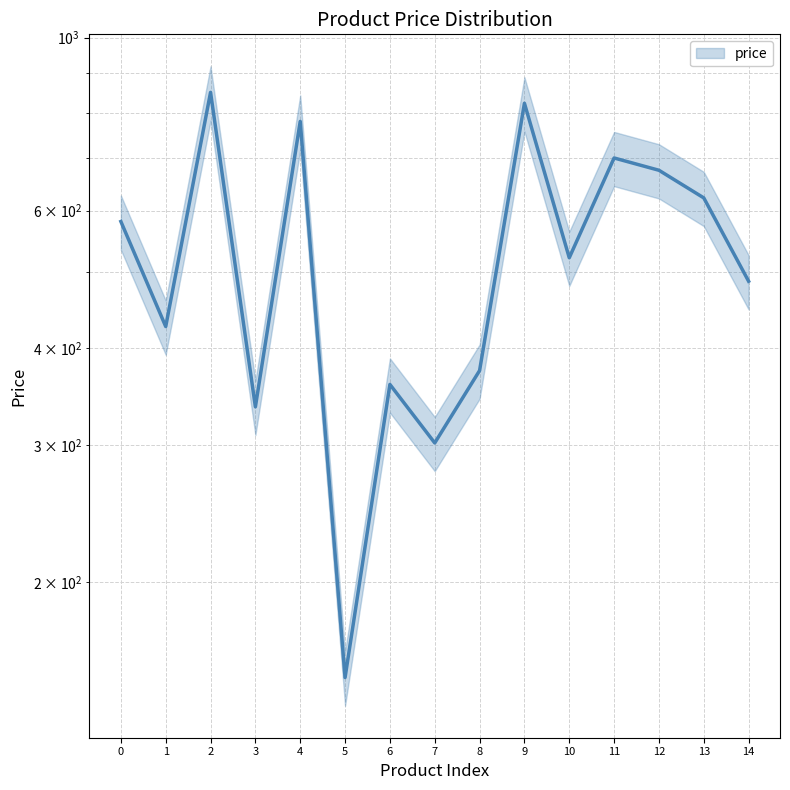

What is the greatest value displayed?

851